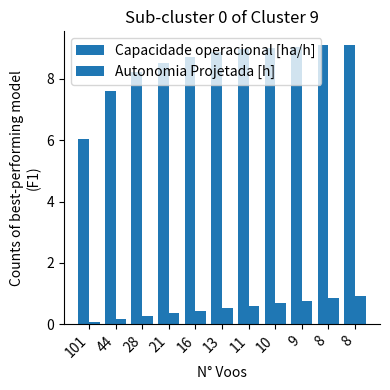

How many bars are there in each group?

2